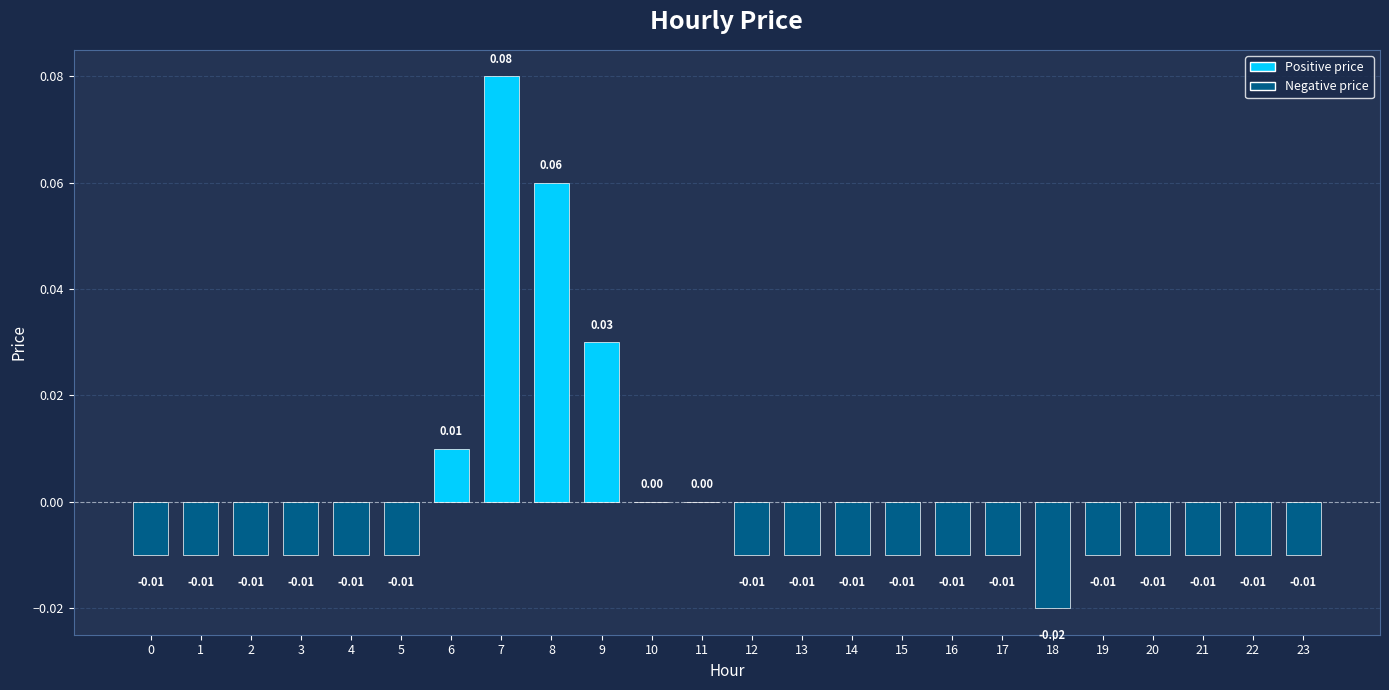

Which has a higher value, 18 or 6?

6